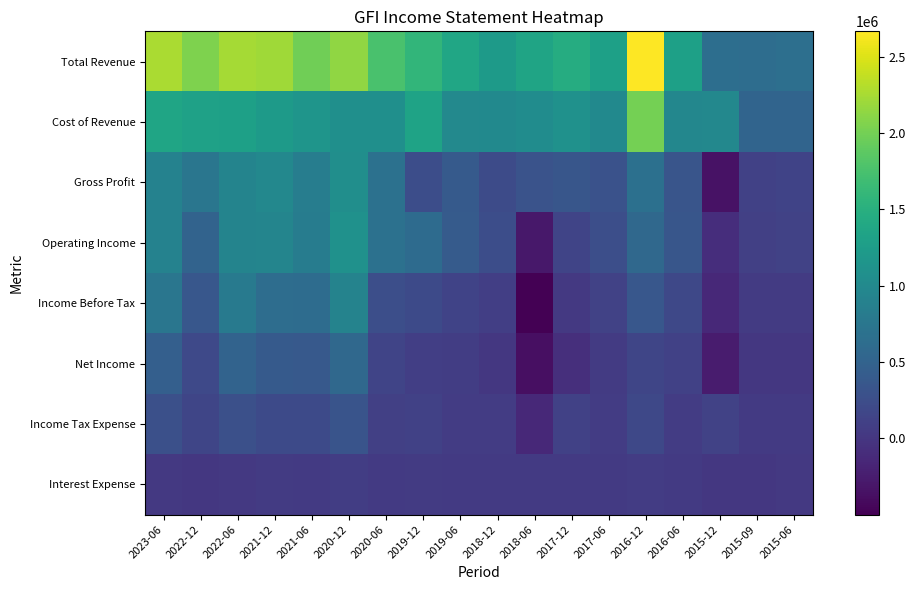

Count the number of data series in this chart.

8